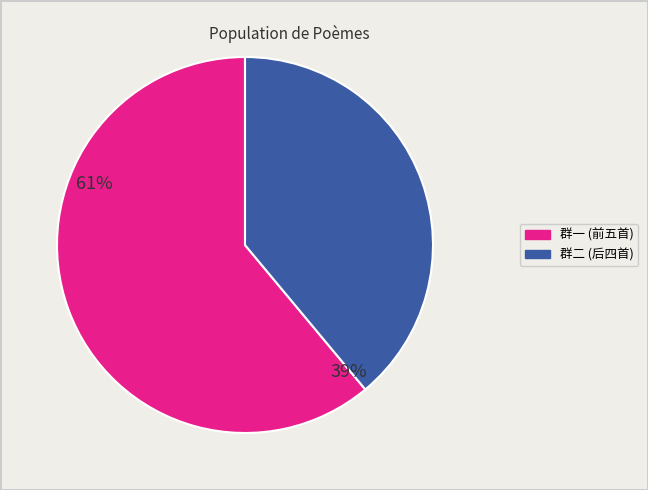

Does any single category account for the majority?

Yes